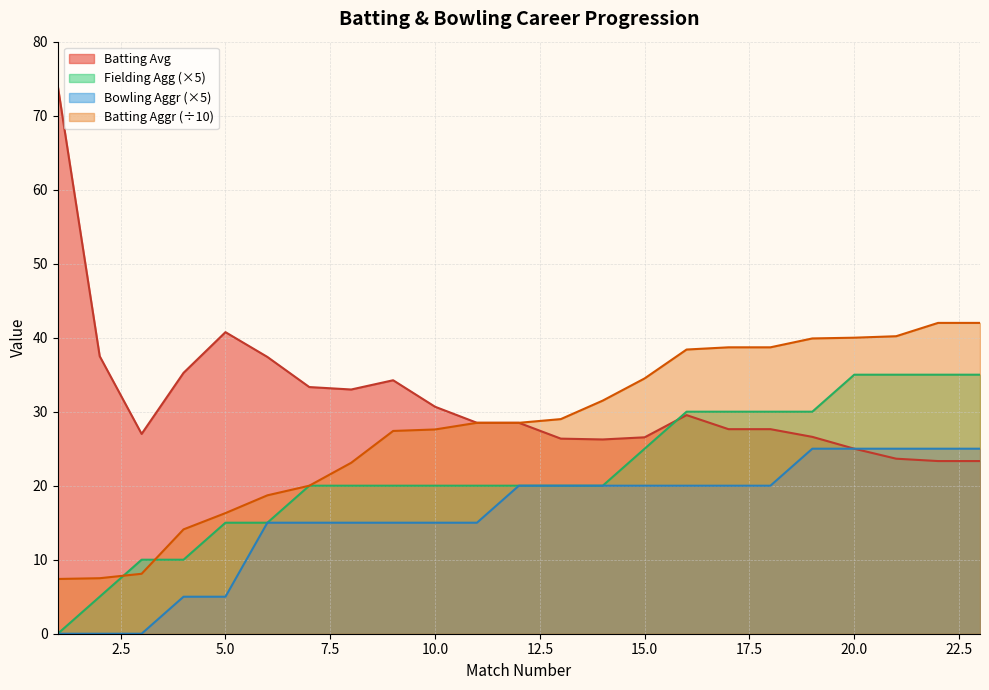

What are all the series names shown in the legend?

Batting Avg, Fielding Agg (×5), Bowling Aggr (×5), Batting Aggr (÷10)